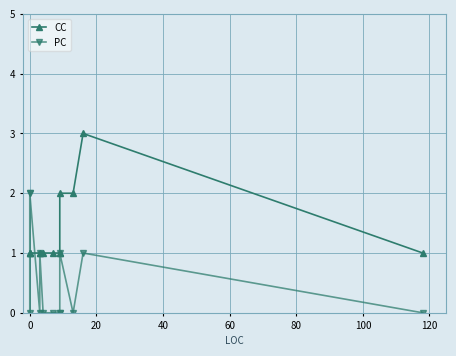

The PC series shows 1 at 120. True or false?

False